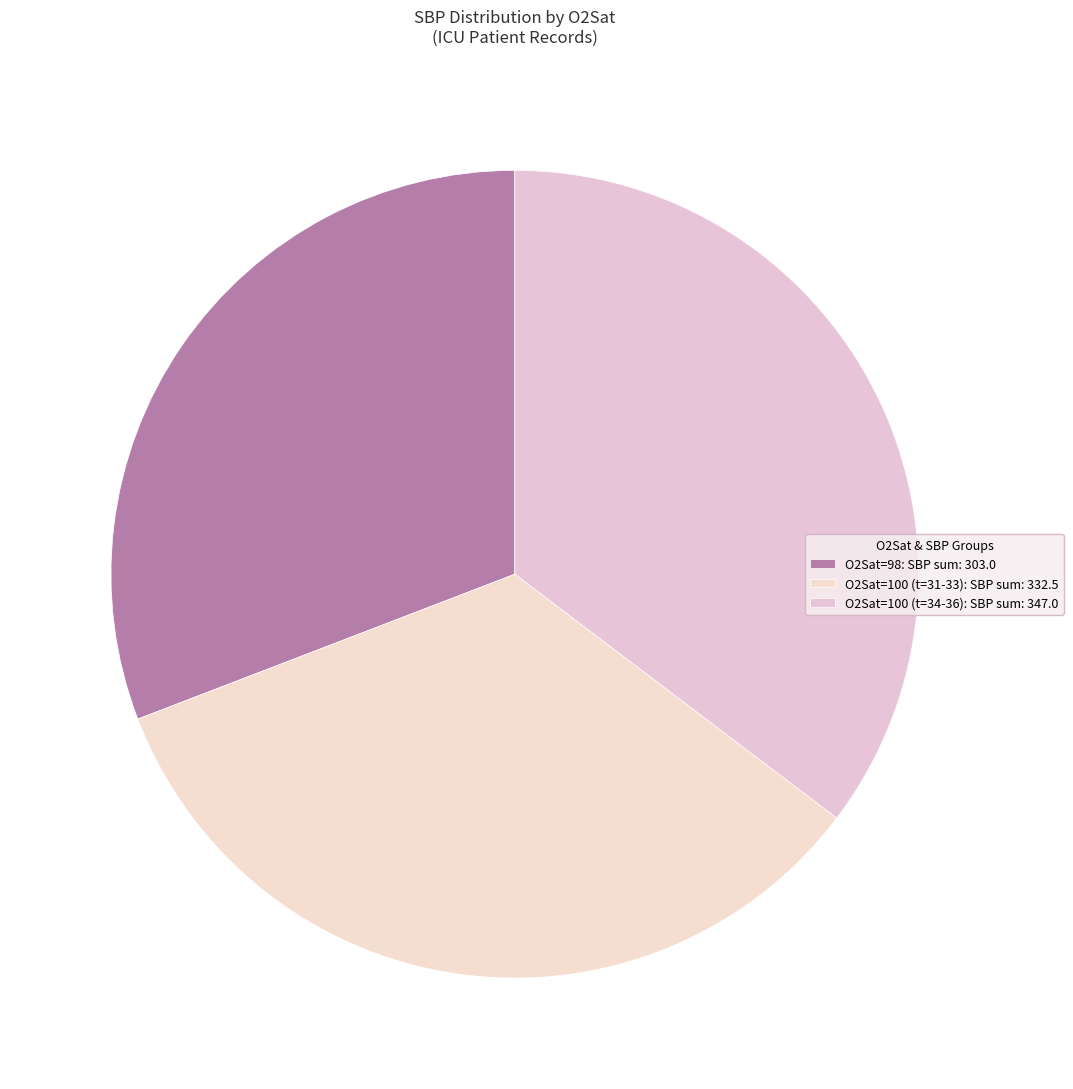

How many segments does this pie chart have?

3